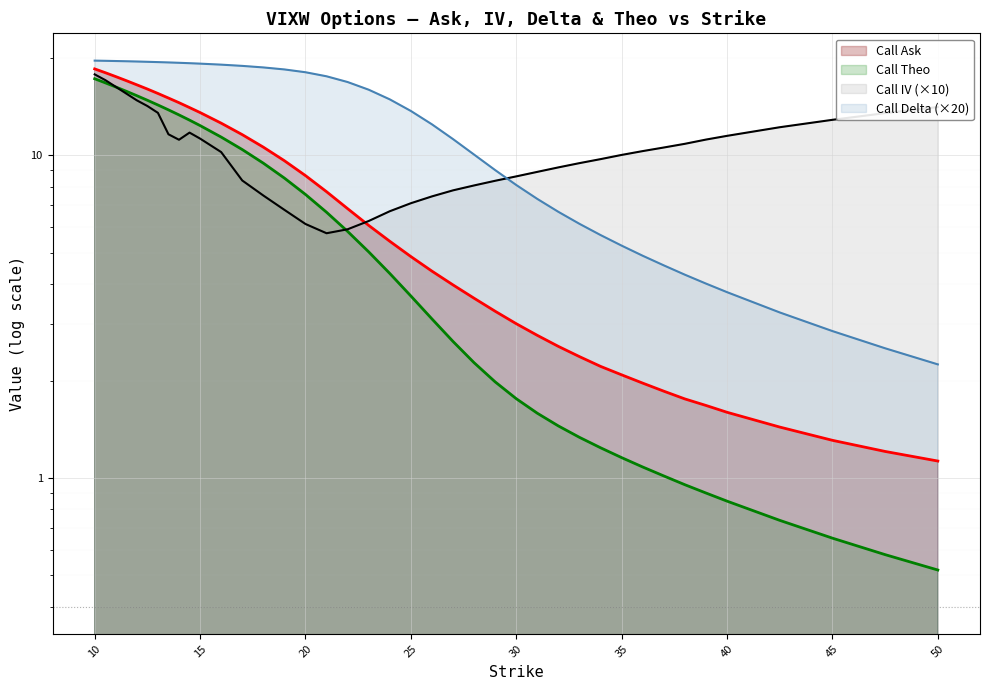

The value of Call IV (×10) at 40 is 20.5. True or false?

False